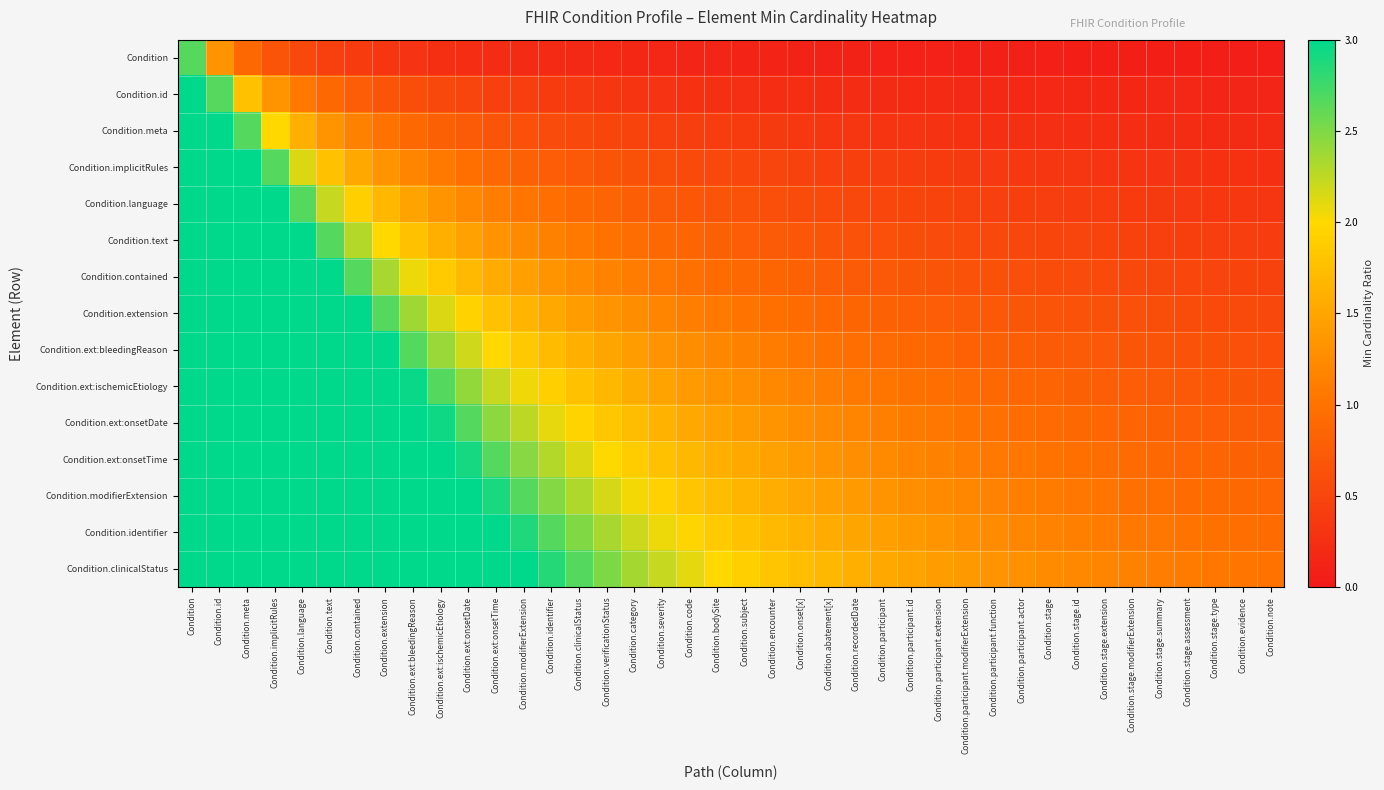

Reading right to left, extract all data points from this chart.

Condition: Condition.note=0.1	Condition.evidence=0.1	Condition.stage.type=0.1	Condition.stage.assessment=0.1	Condition.stage.summary=0.1	Condition.stage.modifierExtension=0.1	Condition.stage.extension=0.1	Condition.stage.id=0.1	Condition.stage=0.1	Condition.participant.actor=0.1	Condition.participant.function=0.1	Condition.participant.modifierExtension=0.1	Condition.participant.extension=0.1	Condition.participant.id=0.1	Condition.participant=0.1	Condition.recordedDate=0.1	Condition.abatement[x]=0.1	Condition.onset[x]=0.1	Condition.encounter=0.1	Condition.subject=0.1	Condition.bodySite=0.1	Condition.code=0.1	Condition.severity=0.1	Condition.category=0.2	Condition.verificationStatus=0.2	Condition.clinicalStatus=0.2	Condition.identifier=0.2	Condition.modifierExtension=0.2	Condition.ext:onsetTime=0.2	Condition.ext:onsetDate=0.2	Condition.ext:ischemicEtiology=0.3	Condition.ext:bleedingReason=0.3	Condition.extension=0.3	Condition.contained=0.4	Condition.text=0.4	Condition.language=0.5	Condition.implicitRules=0.7	Condition.meta=0.9	Condition.id=1.3	Condition=2.7
Condition.id: Condition.note=0.1	Condition.evidence=0.1	Condition.stage.type=0.1	Condition.stage.assessment=0.1	Condition.stage.summary=0.1	Condition.stage.modifierExtension=0.2	Condition.stage.extension=0.2	Condition.stage.id=0.2	Condition.stage=0.2	Condition.participant.actor=0.2	Condition.participant.function=0.2	Condition.participant.modifierExtension=0.2	Condition.participant.extension=0.2	Condition.participant.id=0.2	Condition.participant=0.2	Condition.recordedDate=0.2	Condition.abatement[x]=0.2	Condition.onset[x]=0.2	Condition.encounter=0.2	Condition.subject=0.3	Condition.bodySite=0.3	Condition.code=0.3	Condition.severity=0.3	Condition.category=0.3	Condition.verificationStatus=0.3	Condition.clinicalStatus=0.4	Condition.identifier=0.4	Condition.modifierExtension=0.4	Condition.ext:onsetTime=0.4	Condition.ext:onsetDate=0.5	Condition.ext:ischemicEtiology=0.5	Condition.ext:bleedingReason=0.6	Condition.extension=0.7	Condition.contained=0.8	Condition.text=0.9	Condition.language=1.1	Condition.implicitRules=1.3	Condition.meta=1.8	Condition.id=2.7	Condition=3.0
Condition.meta: Condition.note=0.2	Condition.evidence=0.2	Condition.stage.type=0.2	Condition.stage.assessment=0.2	Condition.stage.summary=0.2	Condition.stage.modifierExtension=0.2	Condition.stage.extension=0.2	Condition.stage.id=0.2	Condition.stage=0.2	Condition.participant.actor=0.3	Condition.participant.function=0.3	Condition.participant.modifierExtension=0.3	Condition.participant.extension=0.3	Condition.participant.id=0.3	Condition.participant=0.3	Condition.recordedDate=0.3	Condition.abatement[x]=0.3	Condition.onset[x]=0.3	Condition.encounter=0.4	Condition.subject=0.4	Condition.bodySite=0.4	Condition.code=0.4	Condition.severity=0.4	Condition.category=0.5	Condition.verificationStatus=0.5	Condition.clinicalStatus=0.5	Condition.identifier=0.6	Condition.modifierExtension=0.6	Condition.ext:onsetTime=0.7	Condition.ext:onsetDate=0.7	Condition.ext:ischemicEtiology=0.8	Condition.ext:bleedingReason=0.9	Condition.extension=1.0	Condition.contained=1.1	Condition.text=1.3	Condition.language=1.6	Condition.implicitRules=2.0	Condition.meta=2.7	Condition.id=3.0	Condition=3.0
Condition.implicitRules: Condition.note=0.3	Condition.evidence=0.3	Condition.stage.type=0.3	Condition.stage.assessment=0.3	Condition.stage.summary=0.3	Condition.stage.modifierExtension=0.3	Condition.stage.extension=0.3	Condition.stage.id=0.3	Condition.stage=0.3	Condition.participant.actor=0.3	Condition.participant.function=0.4	Condition.participant.modifierExtension=0.4	Condition.participant.extension=0.4	Condition.participant.id=0.4	Condition.participant=0.4	Condition.recordedDate=0.4	Condition.abatement[x]=0.4	Condition.onset[x]=0.5	Condition.encounter=0.5	Condition.subject=0.5	Condition.bodySite=0.5	Condition.code=0.6	Condition.severity=0.6	Condition.category=0.6	Condition.verificationStatus=0.7	Condition.clinicalStatus=0.7	Condition.identifier=0.8	Condition.modifierExtension=0.8	Condition.ext:onsetTime=0.9	Condition.ext:onsetDate=1.0	Condition.ext:ischemicEtiology=1.1	Condition.ext:bleedingReason=1.2	Condition.extension=1.3	Condition.contained=1.5	Condition.text=1.8	Condition.language=2.1	Condition.implicitRules=2.7	Condition.meta=3.0	Condition.id=3.0	Condition=3.0
Condition.language: Condition.note=0.3	Condition.evidence=0.3	Condition.stage.type=0.4	Condition.stage.assessment=0.4	Condition.stage.summary=0.4	Condition.stage.modifierExtension=0.4	Condition.stage.extension=0.4	Condition.stage.id=0.4	Condition.stage=0.4	Condition.participant.actor=0.4	Condition.participant.function=0.4	Condition.participant.modifierExtension=0.5	Condition.participant.extension=0.5	Condition.participant.id=0.5	Condition.participant=0.5	Condition.recordedDate=0.5	Condition.abatement[x]=0.6	Condition.onset[x]=0.6	Condition.encounter=0.6	Condition.subject=0.6	Condition.bodySite=0.7	Condition.code=0.7	Condition.severity=0.7	Condition.category=0.8	Condition.verificationStatus=0.8	Condition.clinicalStatus=0.9	Condition.identifier=1.0	Condition.modifierExtension=1.0	Condition.ext:onsetTime=1.1	Condition.ext:onsetDate=1.2	Condition.ext:ischemicEtiology=1.3	Condition.ext:bleedingReason=1.5	Condition.extension=1.7	Condition.contained=1.9	Condition.text=2.2	Condition.language=2.7	Condition.implicitRules=3.0	Condition.meta=3.0	Condition.id=3.0	Condition=3.0
Condition.text: Condition.note=0.4	Condition.evidence=0.4	Condition.stage.type=0.4	Condition.stage.assessment=0.4	Condition.stage.summary=0.4	Condition.stage.modifierExtension=0.5	Condition.stage.extension=0.5	Condition.stage.id=0.5	Condition.stage=0.5	Condition.participant.actor=0.5	Condition.participant.function=0.5	Condition.participant.modifierExtension=0.6	Condition.participant.extension=0.6	Condition.participant.id=0.6	Condition.participant=0.6	Condition.recordedDate=0.6	Condition.abatement[x]=0.7	Condition.onset[x]=0.7	Condition.encounter=0.7	Condition.subject=0.8	Condition.bodySite=0.8	Condition.code=0.8	Condition.severity=0.9	Condition.category=0.9	Condition.verificationStatus=1.0	Condition.clinicalStatus=1.1	Condition.identifier=1.1	Condition.modifierExtension=1.2	Condition.ext:onsetTime=1.3	Condition.ext:onsetDate=1.5	Condition.ext:ischemicEtiology=1.6	Condition.ext:bleedingReason=1.8	Condition.extension=2.0	Condition.contained=2.3	Condition.text=2.7	Condition.language=3.0	Condition.implicitRules=3.0	Condition.meta=3.0	Condition.id=3.0	Condition=3.0
Condition.contained: Condition.note=0.5	Condition.evidence=0.5	Condition.stage.type=0.5	Condition.stage.assessment=0.5	Condition.stage.summary=0.5	Condition.stage.modifierExtension=0.5	Condition.stage.extension=0.5	Condition.stage.id=0.6	Condition.stage=0.6	Condition.participant.actor=0.6	Condition.participant.function=0.6	Condition.participant.modifierExtension=0.6	Condition.participant.extension=0.7	Condition.participant.id=0.7	Condition.participant=0.7	Condition.recordedDate=0.7	Condition.abatement[x]=0.8	Condition.onset[x]=0.8	Condition.encounter=0.8	Condition.subject=0.9	Condition.bodySite=0.9	Condition.code=1.0	Condition.severity=1.0	Condition.category=1.1	Condition.verificationStatus=1.2	Condition.clinicalStatus=1.2	Condition.identifier=1.3	Condition.modifierExtension=1.4	Condition.ext:onsetTime=1.6	Condition.ext:onsetDate=1.7	Condition.ext:ischemicEtiology=1.9	Condition.ext:bleedingReason=2.1	Condition.extension=2.3	Condition.contained=2.7	Condition.text=3.0	Condition.language=3.0	Condition.implicitRules=3.0	Condition.meta=3.0	Condition.id=3.0	Condition=3.0
Condition.extension: Condition.note=0.5	Condition.evidence=0.5	Condition.stage.type=0.6	Condition.stage.assessment=0.6	Condition.stage.summary=0.6	Condition.stage.modifierExtension=0.6	Condition.stage.extension=0.6	Condition.stage.id=0.6	Condition.stage=0.7	Condition.participant.actor=0.7	Condition.participant.function=0.7	Condition.participant.modifierExtension=0.7	Condition.participant.extension=0.8	Condition.participant.id=0.8	Condition.participant=0.8	Condition.recordedDate=0.9	Condition.abatement[x]=0.9	Condition.onset[x]=0.9	Condition.encounter=1.0	Condition.subject=1.0	Condition.bodySite=1.1	Condition.code=1.1	Condition.severity=1.2	Condition.category=1.3	Condition.verificationStatus=1.3	Condition.clinicalStatus=1.4	Condition.identifier=1.5	Condition.modifierExtension=1.6	Condition.ext:onsetTime=1.8	Condition.ext:onsetDate=1.9	Condition.ext:ischemicEtiology=2.1	Condition.ext:bleedingReason=2.4	Condition.extension=2.7	Condition.contained=3.0	Condition.text=3.0	Condition.language=3.0	Condition.implicitRules=3.0	Condition.meta=3.0	Condition.id=3.0	Condition=3.0
Condition.ext:bleedingReason: Condition.note=0.6	Condition.evidence=0.6	Condition.stage.type=0.6	Condition.stage.assessment=0.6	Condition.stage.summary=0.7	Condition.stage.modifierExtension=0.7	Condition.stage.extension=0.7	Condition.stage.id=0.7	Condition.stage=0.7	Condition.participant.actor=0.8	Condition.participant.function=0.8	Condition.participant.modifierExtension=0.8	Condition.participant.extension=0.9	Condition.participant.id=0.9	Condition.participant=0.9	Condition.recordedDate=1.0	Condition.abatement[x]=1.0	Condition.onset[x]=1.0	Condition.encounter=1.1	Condition.subject=1.1	Condition.bodySite=1.2	Condition.code=1.3	Condition.severity=1.3	Condition.category=1.4	Condition.verificationStatus=1.5	Condition.clinicalStatus=1.6	Condition.identifier=1.7	Condition.modifierExtension=1.8	Condition.ext:onsetTime=2.0	Condition.ext:onsetDate=2.2	Condition.ext:ischemicEtiology=2.4	Condition.ext:bleedingReason=2.7	Condition.extension=3.0	Condition.contained=3.0	Condition.text=3.0	Condition.language=3.0	Condition.implicitRules=3.0	Condition.meta=3.0	Condition.id=3.0	Condition=3.0
Condition.ext:ischemicEtiology: Condition.note=0.7	Condition.evidence=0.7	Condition.stage.type=0.7	Condition.stage.assessment=0.7	Condition.stage.summary=0.7	Condition.stage.modifierExtension=0.8	Condition.stage.extension=0.8	Condition.stage.id=0.8	Condition.stage=0.8	Condition.participant.actor=0.9	Condition.participant.function=0.9	Condition.participant.modifierExtension=0.9	Condition.participant.extension=1.0	Condition.participant.id=1.0	Condition.participant=1.0	Condition.recordedDate=1.1	Condition.abatement[x]=1.1	Condition.onset[x]=1.2	Condition.encounter=1.2	Condition.subject=1.3	Condition.bodySite=1.3	Condition.code=1.4	Condition.severity=1.5	Condition.category=1.6	Condition.verificationStatus=1.7	Condition.clinicalStatus=1.8	Condition.identifier=1.9	Condition.modifierExtension=2.1	Condition.ext:onsetTime=2.2	Condition.ext:onsetDate=2.4	Condition.ext:ischemicEtiology=2.7	Condition.ext:bleedingReason=3.0	Condition.extension=3.0	Condition.contained=3.0	Condition.text=3.0	Condition.language=3.0	Condition.implicitRules=3.0	Condition.meta=3.0	Condition.id=3.0	Condition=3.0
Condition.ext:onsetDate: Condition.note=0.7	Condition.evidence=0.8	Condition.stage.type=0.8	Condition.stage.assessment=0.8	Condition.stage.summary=0.8	Condition.stage.modifierExtension=0.8	Condition.stage.extension=0.9	Condition.stage.id=0.9	Condition.stage=0.9	Condition.participant.actor=0.9	Condition.participant.function=1.0	Condition.participant.modifierExtension=1.0	Condition.participant.extension=1.0	Condition.participant.id=1.1	Condition.participant=1.1	Condition.recordedDate=1.2	Condition.abatement[x]=1.2	Condition.onset[x]=1.3	Condition.encounter=1.3	Condition.subject=1.4	Condition.bodySite=1.5	Condition.code=1.5	Condition.severity=1.6	Condition.category=1.7	Condition.verificationStatus=1.8	Condition.clinicalStatus=2.0	Condition.identifier=2.1	Condition.modifierExtension=2.3	Condition.ext:onsetTime=2.4	Condition.ext:onsetDate=2.7	Condition.ext:ischemicEtiology=2.9	Condition.ext:bleedingReason=3.0	Condition.extension=3.0	Condition.contained=3.0	Condition.text=3.0	Condition.language=3.0	Condition.implicitRules=3.0	Condition.meta=3.0	Condition.id=3.0	Condition=3.0
Condition.ext:onsetTime: Condition.note=0.8	Condition.evidence=0.8	Condition.stage.type=0.8	Condition.stage.assessment=0.9	Condition.stage.summary=0.9	Condition.stage.modifierExtension=0.9	Condition.stage.extension=0.9	Condition.stage.id=1.0	Condition.stage=1.0	Condition.participant.actor=1.0	Condition.participant.function=1.1	Condition.participant.modifierExtension=1.1	Condition.participant.extension=1.1	Condition.participant.id=1.2	Condition.participant=1.2	Condition.recordedDate=1.3	Condition.abatement[x]=1.3	Condition.onset[x]=1.4	Condition.encounter=1.5	Condition.subject=1.5	Condition.bodySite=1.6	Condition.code=1.7	Condition.severity=1.8	Condition.category=1.9	Condition.verificationStatus=2.0	Condition.clinicalStatus=2.1	Condition.identifier=2.3	Condition.modifierExtension=2.5	Condition.ext:onsetTime=2.7	Condition.ext:onsetDate=2.9	Condition.ext:ischemicEtiology=3.0	Condition.ext:bleedingReason=3.0	Condition.extension=3.0	Condition.contained=3.0	Condition.text=3.0	Condition.language=3.0	Condition.implicitRules=3.0	Condition.meta=3.0	Condition.id=3.0	Condition=3.0
Condition.modifierExtension: Condition.note=0.9	Condition.evidence=0.9	Condition.stage.type=0.9	Condition.stage.assessment=0.9	Condition.stage.summary=1.0	Condition.stage.modifierExtension=1.0	Condition.stage.extension=1.0	Condition.stage.id=1.1	Condition.stage=1.1	Condition.participant.actor=1.1	Condition.participant.function=1.2	Condition.participant.modifierExtension=1.2	Condition.participant.extension=1.2	Condition.participant.id=1.3	Condition.participant=1.3	Condition.recordedDate=1.4	Condition.abatement[x]=1.4	Condition.onset[x]=1.5	Condition.encounter=1.6	Condition.subject=1.7	Condition.bodySite=1.7	Condition.code=1.8	Condition.severity=1.9	Condition.category=2.0	Condition.verificationStatus=2.2	Condition.clinicalStatus=2.3	Condition.identifier=2.5	Condition.modifierExtension=2.7	Condition.ext:onsetTime=2.9	Condition.ext:onsetDate=3.0	Condition.ext:ischemicEtiology=3.0	Condition.ext:bleedingReason=3.0	Condition.extension=3.0	Condition.contained=3.0	Condition.text=3.0	Condition.language=3.0	Condition.implicitRules=3.0	Condition.meta=3.0	Condition.id=3.0	Condition=3.0
Condition.identifier: Condition.note=0.9	Condition.evidence=1.0	Condition.stage.type=1.0	Condition.stage.assessment=1.0	Condition.stage.summary=1.0	Condition.stage.modifierExtension=1.1	Condition.stage.extension=1.1	Condition.stage.id=1.1	Condition.stage=1.2	Condition.participant.actor=1.2	Condition.participant.function=1.2	Condition.participant.modifierExtension=1.3	Condition.participant.extension=1.3	Condition.participant.id=1.4	Condition.participant=1.4	Condition.recordedDate=1.5	Condition.abatement[x]=1.6	Condition.onset[x]=1.6	Condition.encounter=1.7	Condition.subject=1.8	Condition.bodySite=1.9	Condition.code=2.0	Condition.severity=2.1	Condition.category=2.2	Condition.verificationStatus=2.3	Condition.clinicalStatus=2.5	Condition.identifier=2.7	Condition.modifierExtension=2.9	Condition.ext:onsetTime=3.0	Condition.ext:onsetDate=3.0	Condition.ext:ischemicEtiology=3.0	Condition.ext:bleedingReason=3.0	Condition.extension=3.0	Condition.contained=3.0	Condition.text=3.0	Condition.language=3.0	Condition.implicitRules=3.0	Condition.meta=3.0	Condition.id=3.0	Condition=3.0
Condition.clinicalStatus: Condition.note=1.0	Condition.evidence=1.0	Condition.stage.type=1.1	Condition.stage.assessment=1.1	Condition.stage.summary=1.1	Condition.stage.modifierExtension=1.1	Condition.stage.extension=1.2	Condition.stage.id=1.2	Condition.stage=1.2	Condition.participant.actor=1.3	Condition.participant.function=1.3	Condition.participant.modifierExtension=1.4	Condition.participant.extension=1.4	Condition.participant.id=1.5	Condition.participant=1.5	Condition.recordedDate=1.6	Condition.abatement[x]=1.7	Condition.onset[x]=1.7	Condition.encounter=1.8	Condition.subject=1.9	Condition.bodySite=2.0	Condition.code=2.1	Condition.severity=2.2	Condition.category=2.4	Condition.verificationStatus=2.5	Condition.clinicalStatus=2.7	Condition.identifier=2.9	Condition.modifierExtension=3.0	Condition.ext:onsetTime=3.0	Condition.ext:onsetDate=3.0	Condition.ext:ischemicEtiology=3.0	Condition.ext:bleedingReason=3.0	Condition.extension=3.0	Condition.contained=3.0	Condition.text=3.0	Condition.language=3.0	Condition.implicitRules=3.0	Condition.meta=3.0	Condition.id=3.0	Condition=3.0